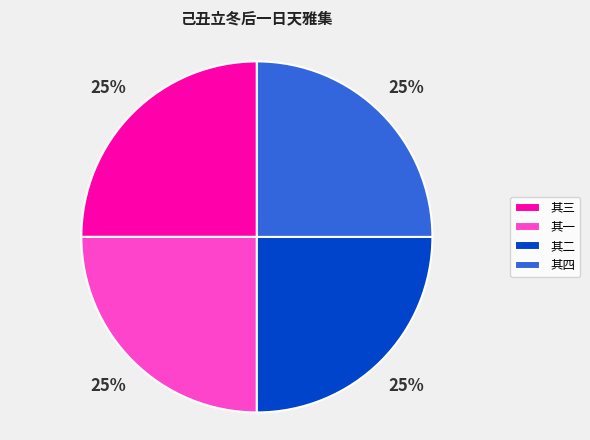

To the nearest percent, what is the combined percentage of 其一 and 其二?

50%